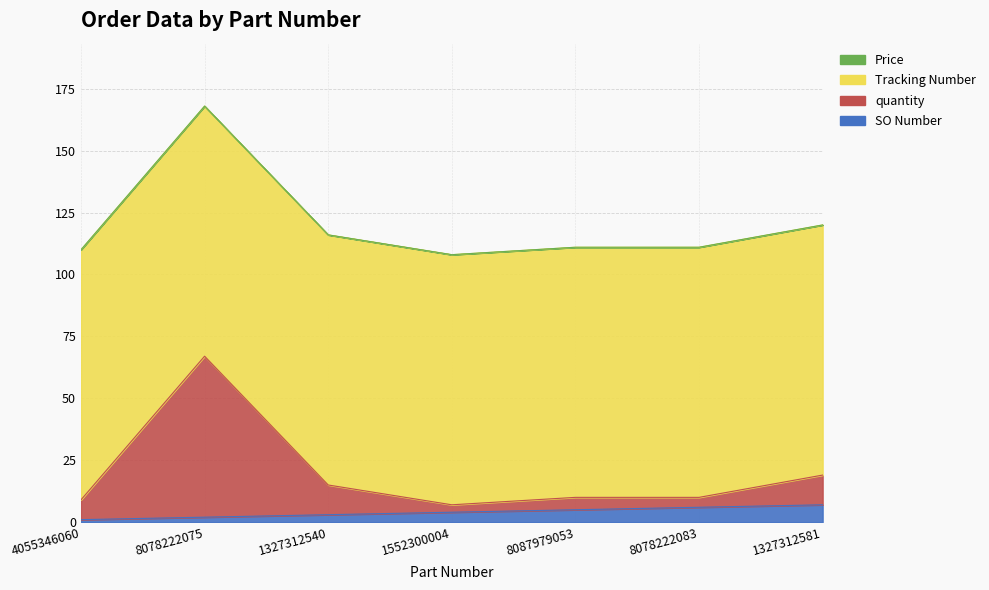

At which category is the sum across all series the highest?

8078222075